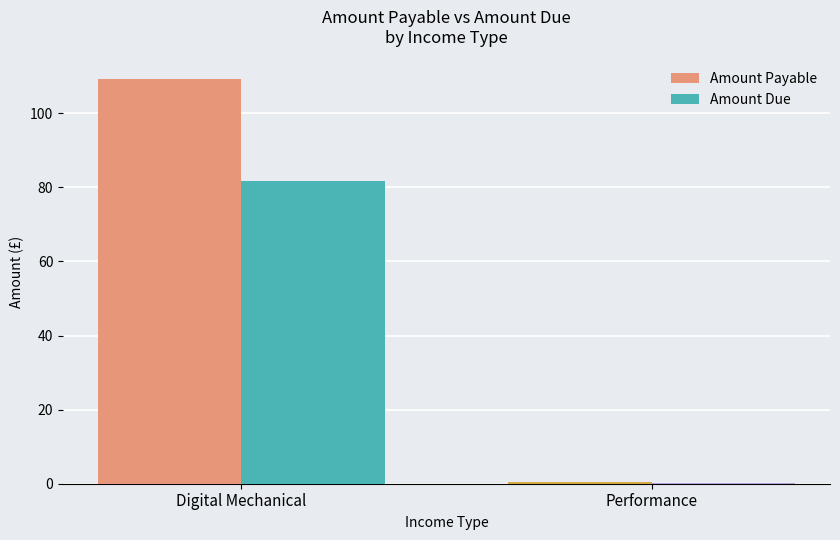

What is the approximate value of Amount Due at Digital Mechanical?

81.7